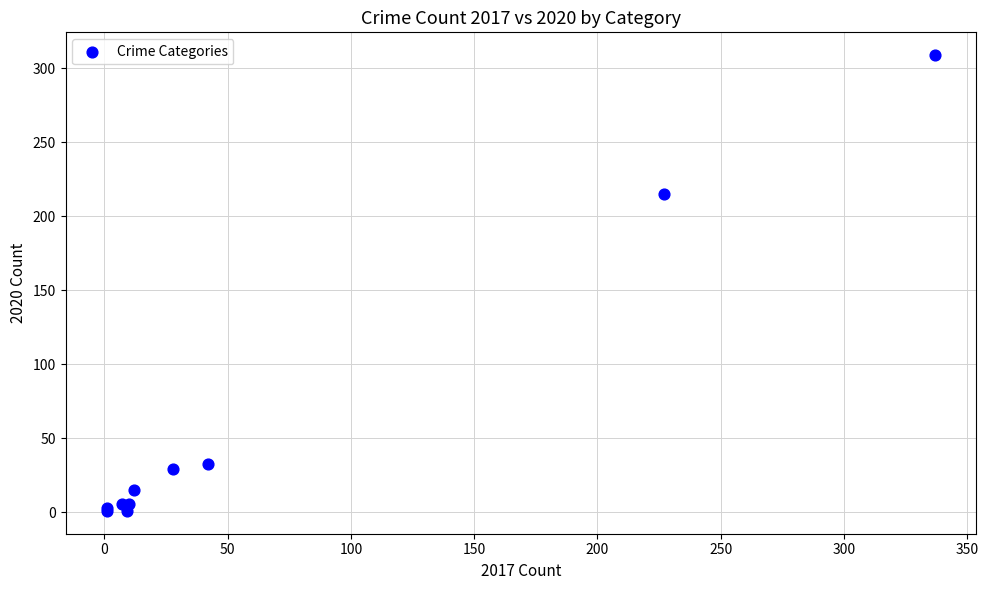

What Y value in the scatter plot is closest to 155?

215